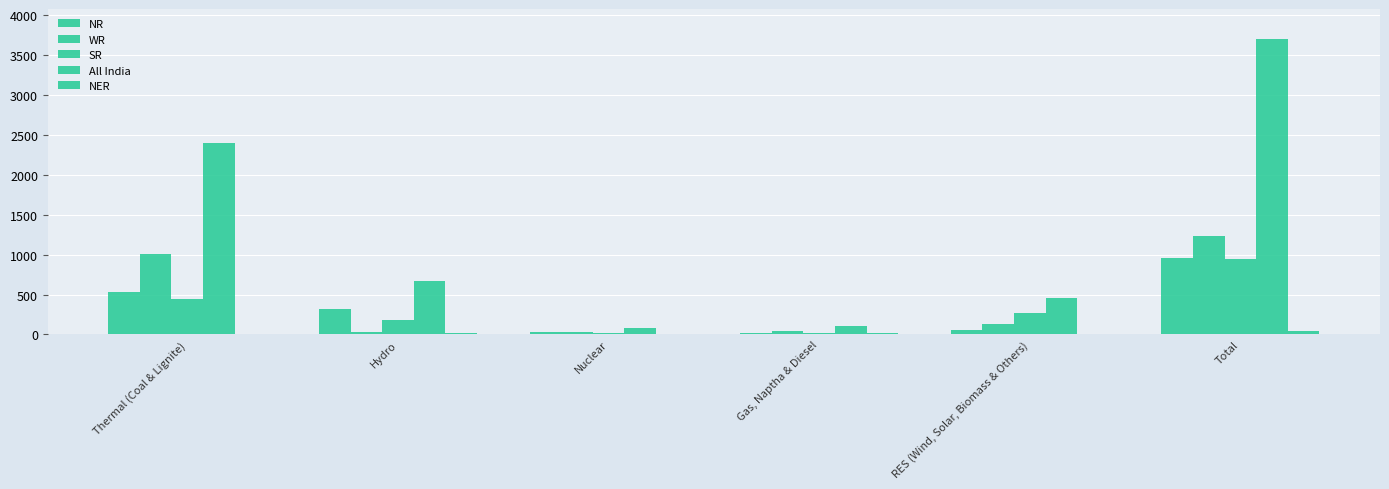

How many data points does each series have?

6